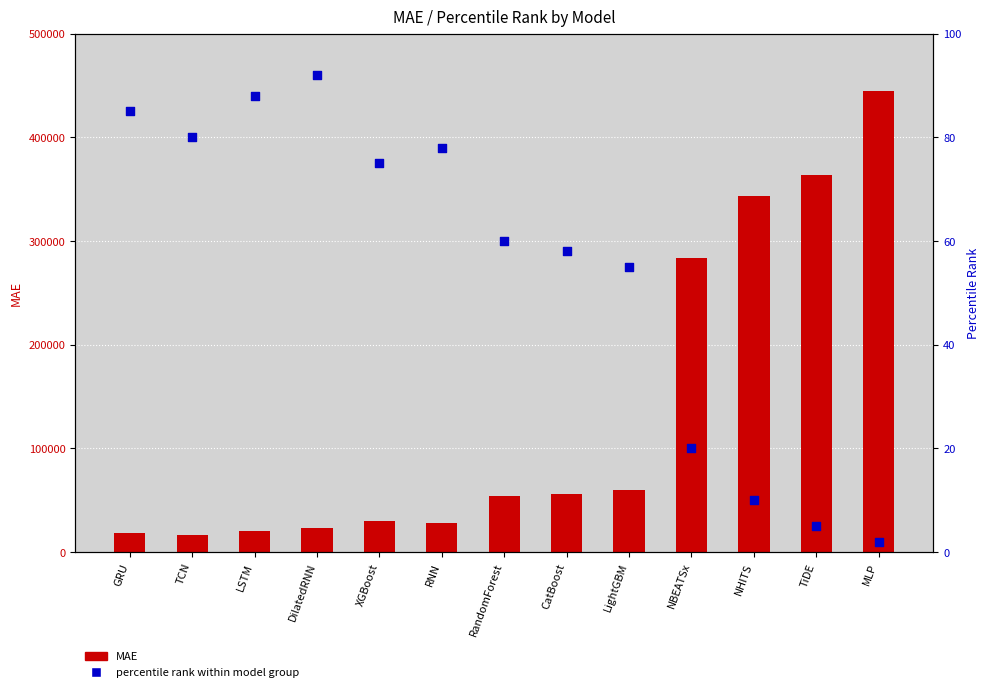

Which series reaches the maximum Y coordinate?

MAE